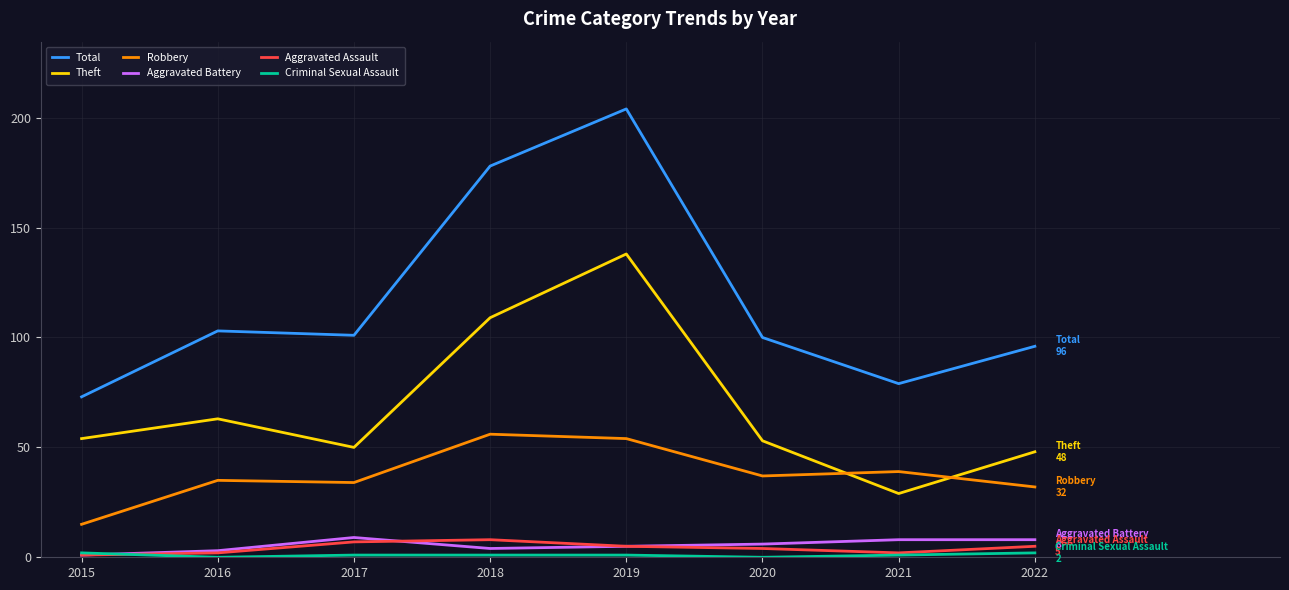

True or false: Total has a value of 79 at 2021.

True